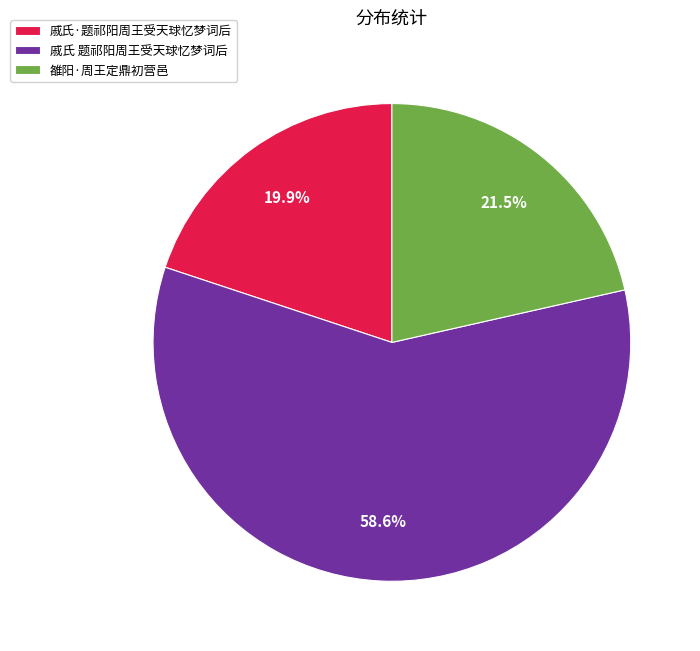

Is it true that 戚氏·题祁阳周王受天球忆梦词后 is 13% of the pie?

False